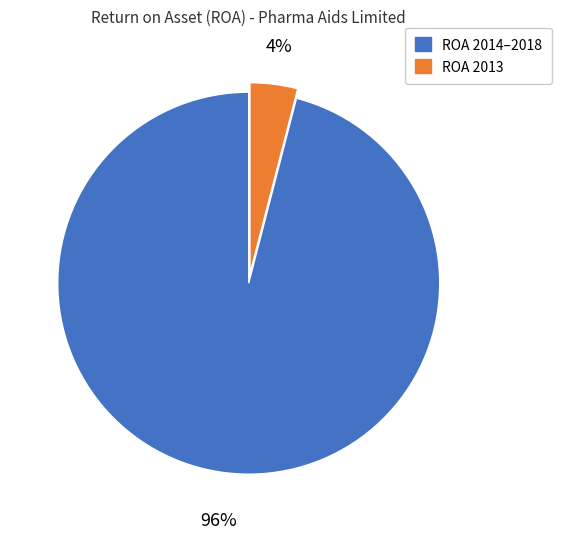

Is there any slice that represents more than half of the pie?

Yes